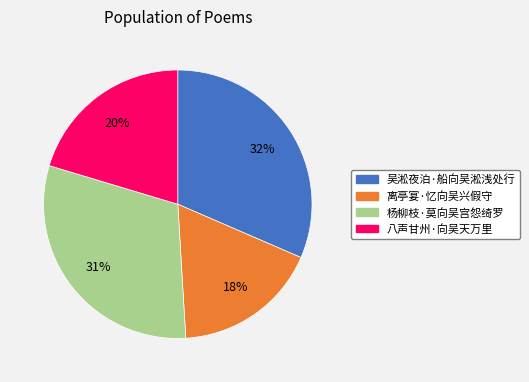

How many segments does this pie chart have?

4